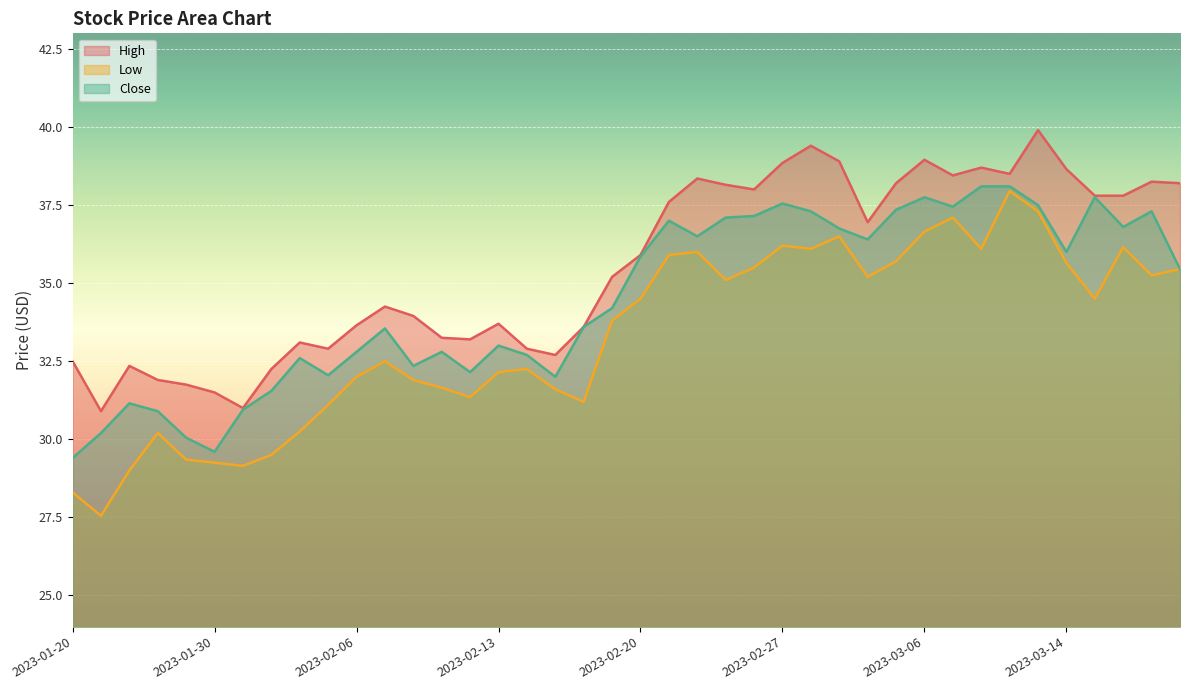

Which series changed the most between 2023-01-30 and 2023-02-16?

Close